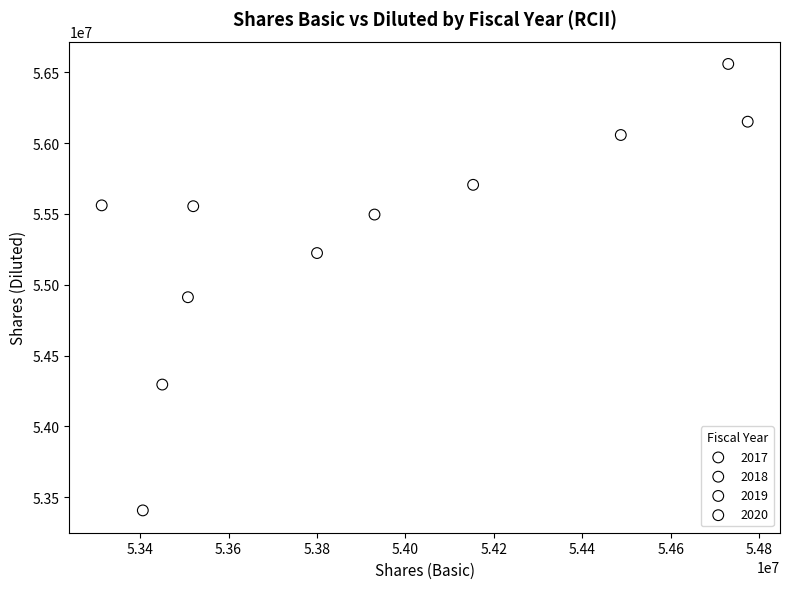

What are all the series names shown in the legend?

2017, 2018, 2019, 2020